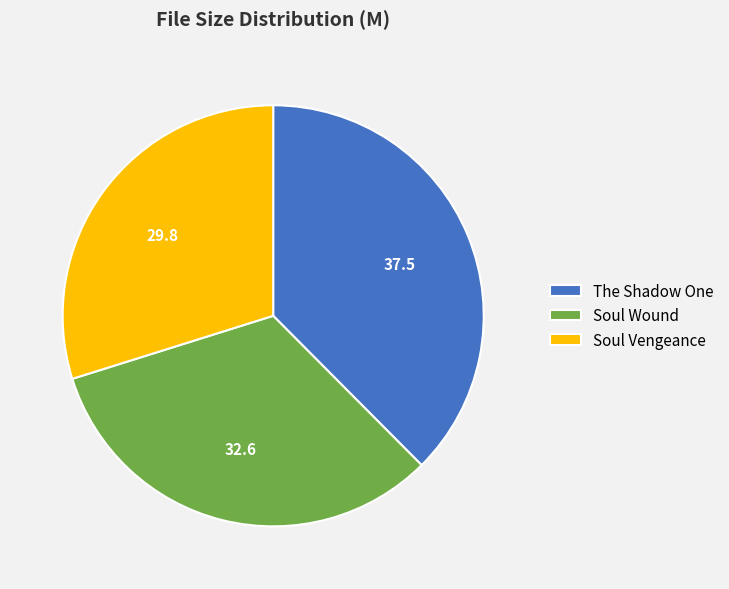

The The Shadow One slice represents 46% of the pie. True or false?

False